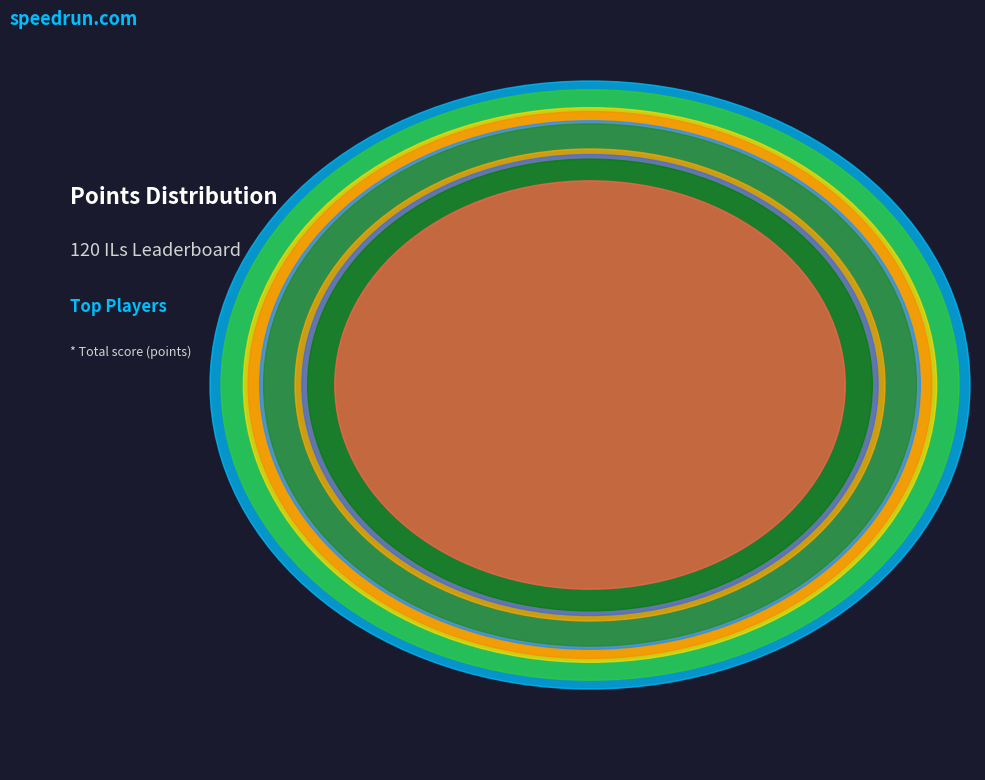

To the nearest percent, what is the average slice percentage?

10%